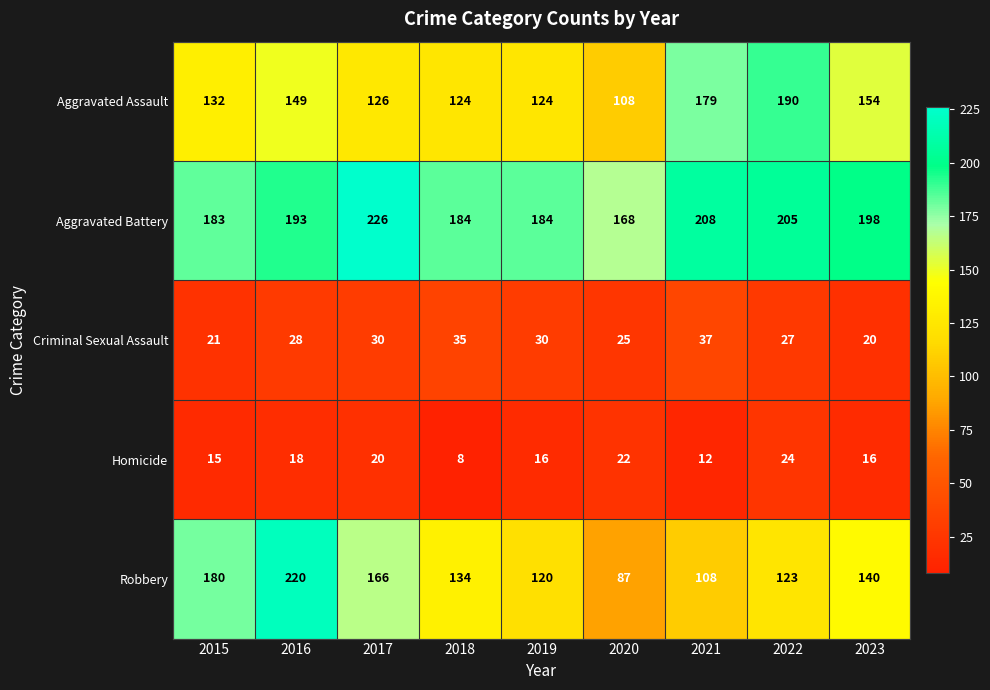

Which series has the widest spread of values?

Robbery